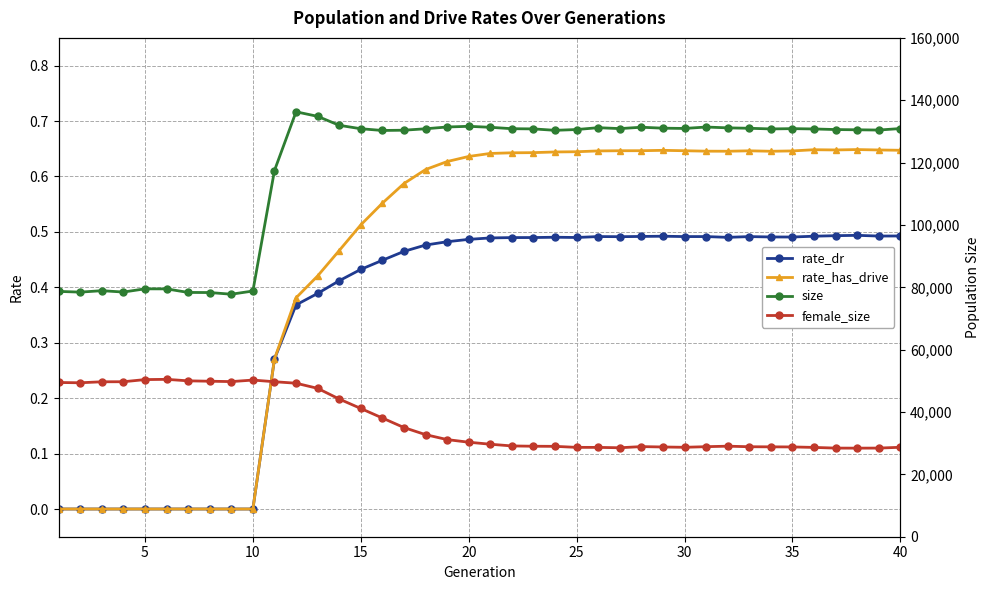

True or false: size and female_size cross at least once.

False